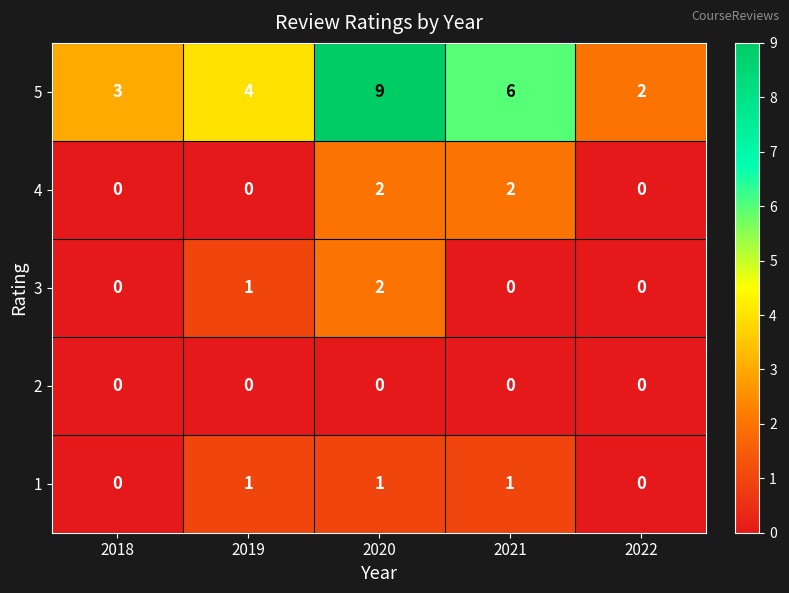

Reading left to right, what are all the values shown in this chart?

5: 2018=3	2019=4	2020=9	2021=6	2022=2
4: 2018=0	2019=0	2020=2	2021=2	2022=0
3: 2018=0	2019=1	2020=2	2021=0	2022=0
2: 2018=0	2019=0	2020=0	2021=0	2022=0
1: 2018=0	2019=1	2020=1	2021=1	2022=0